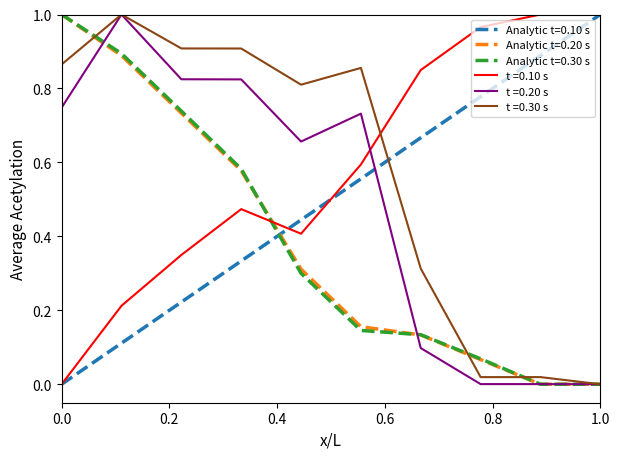

After their last crossing, which series has the higher values: t =0.10 s or t =0.20 s?

t =0.10 s